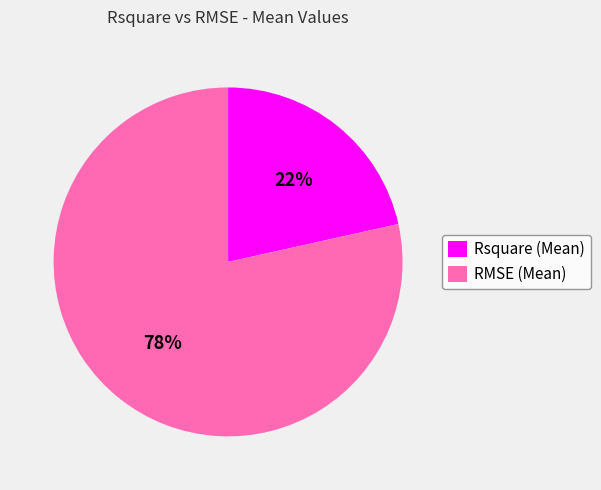

Count the number of slices in the pie.

2